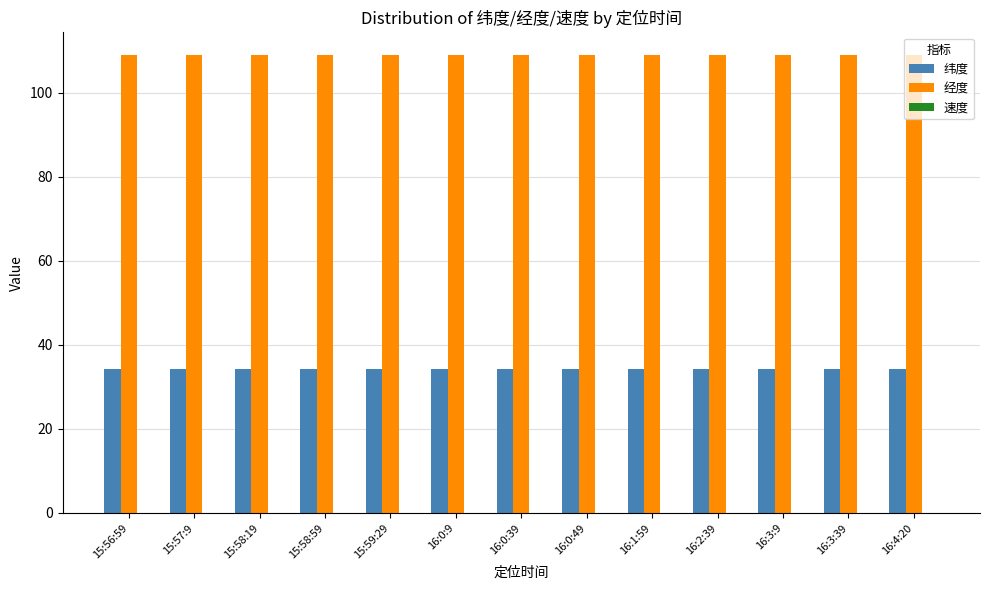

What is the difference between the highest and lowest values at 15:58:19?

74.7